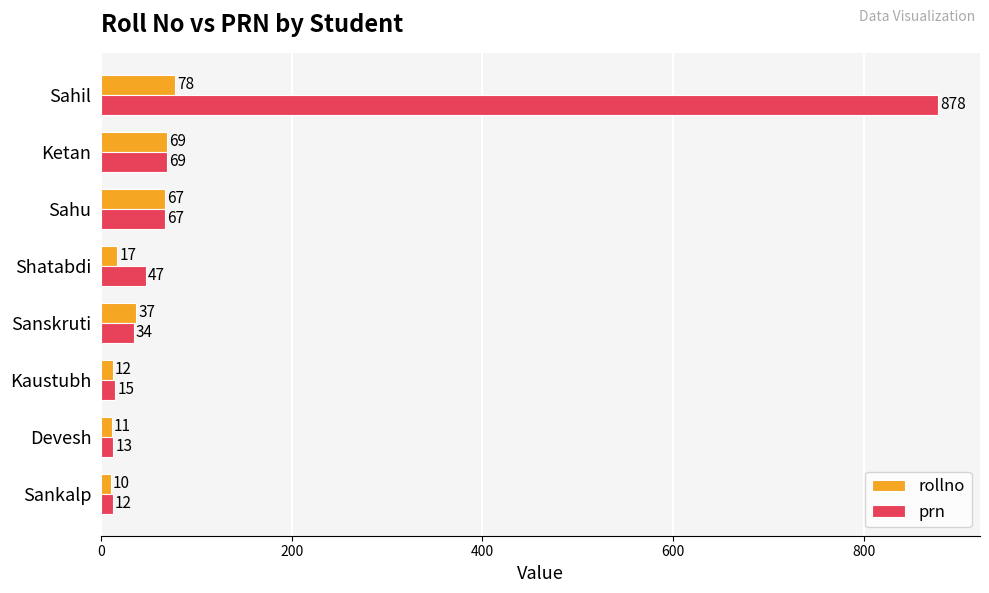

What is the difference between the highest and lowest values at Sanskruti?

3